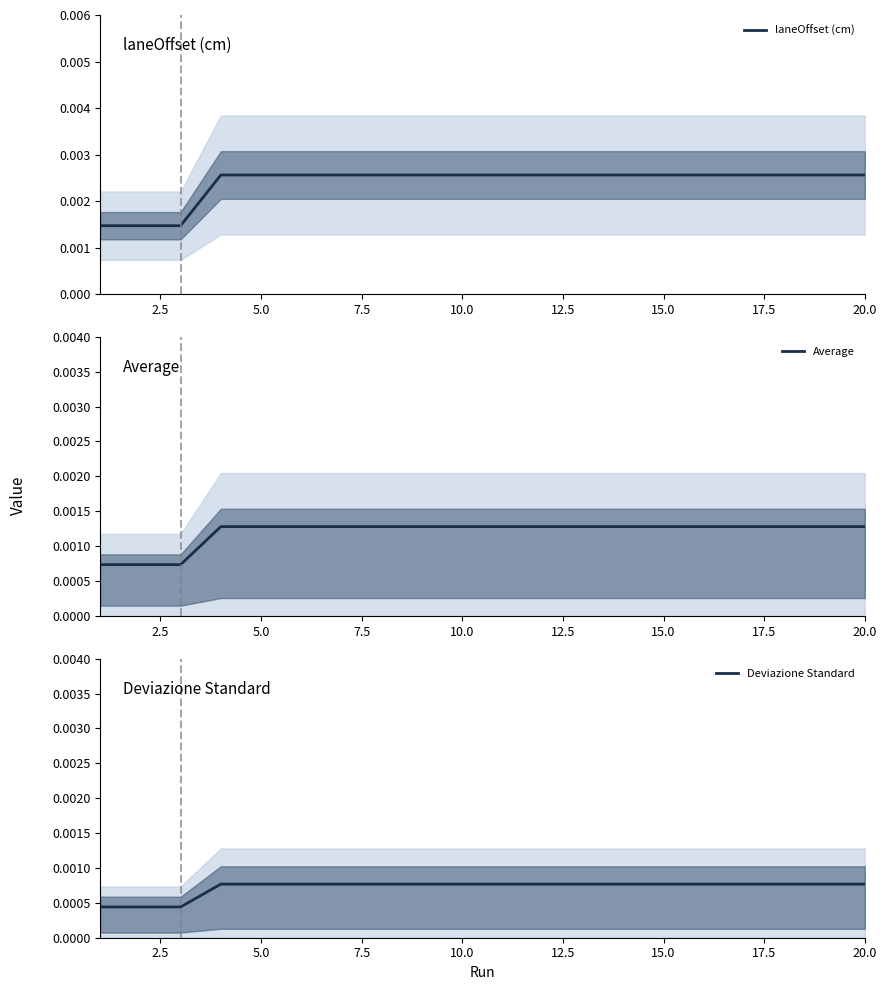

Is the value of Deviazione Standard at 13 greater than the value of Average at 10?

No